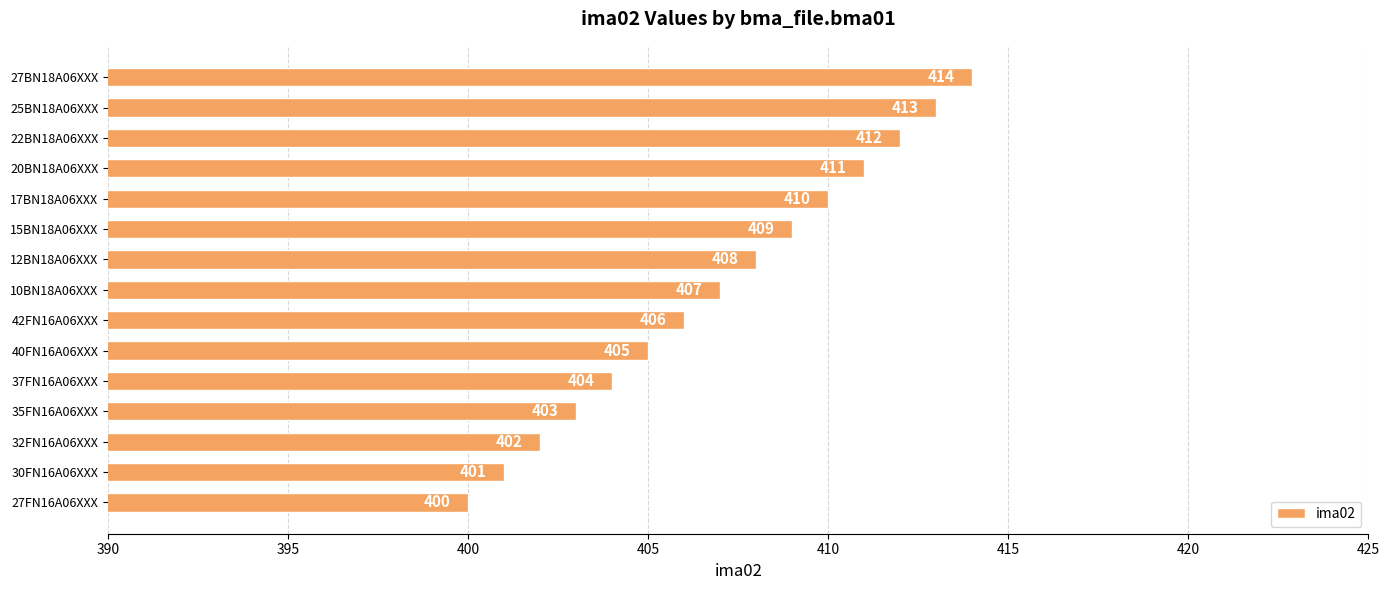

What value does the data have at 10BN18A06XXX?

407